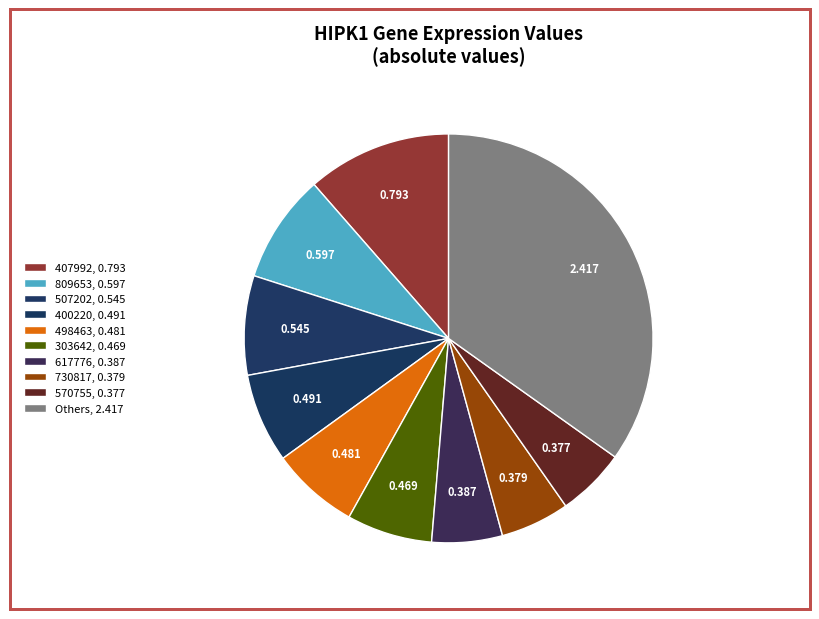

How many segments does this pie chart have?

10